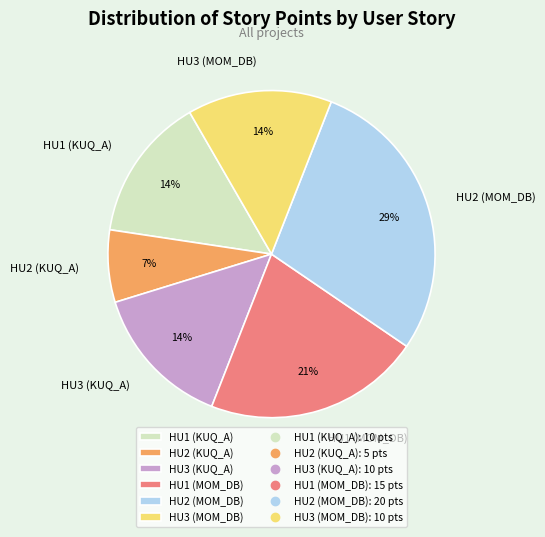

Does HU1 (KUQ_A) account for over 50% of the chart?

No